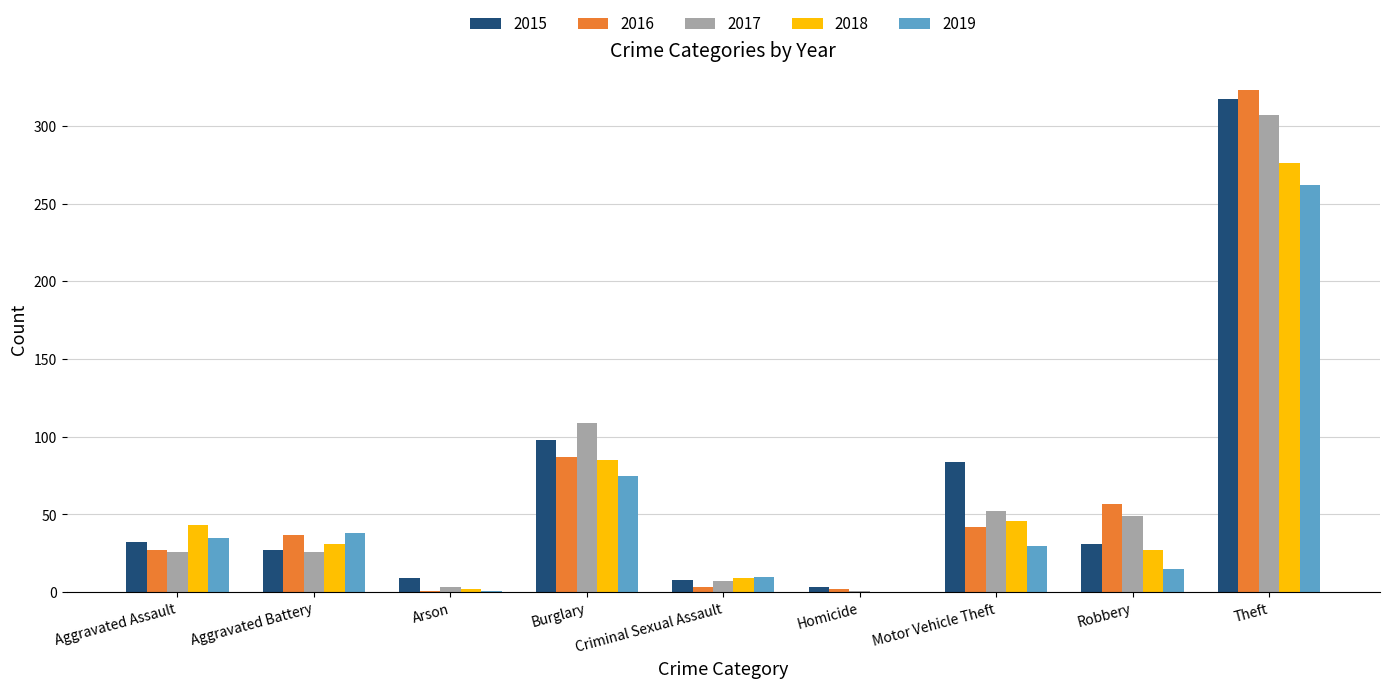

At which label does 2018 reach its peak?

Theft